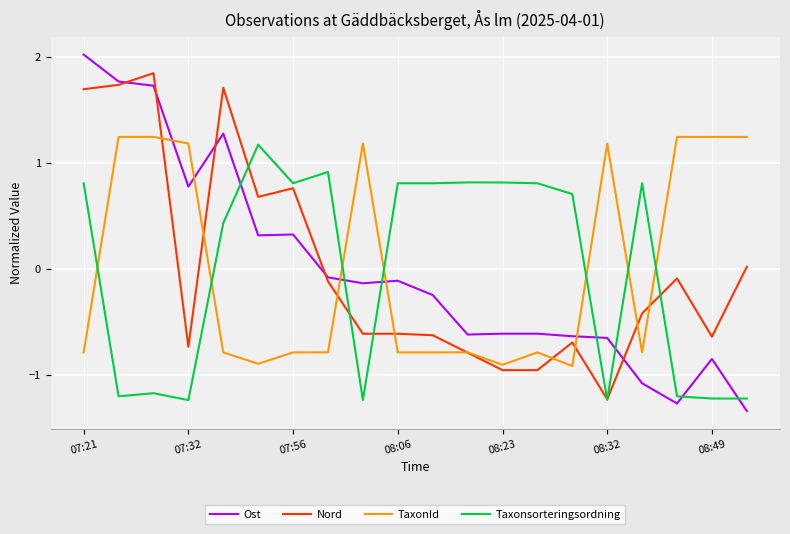

What is the greatest value displayed?

2.0